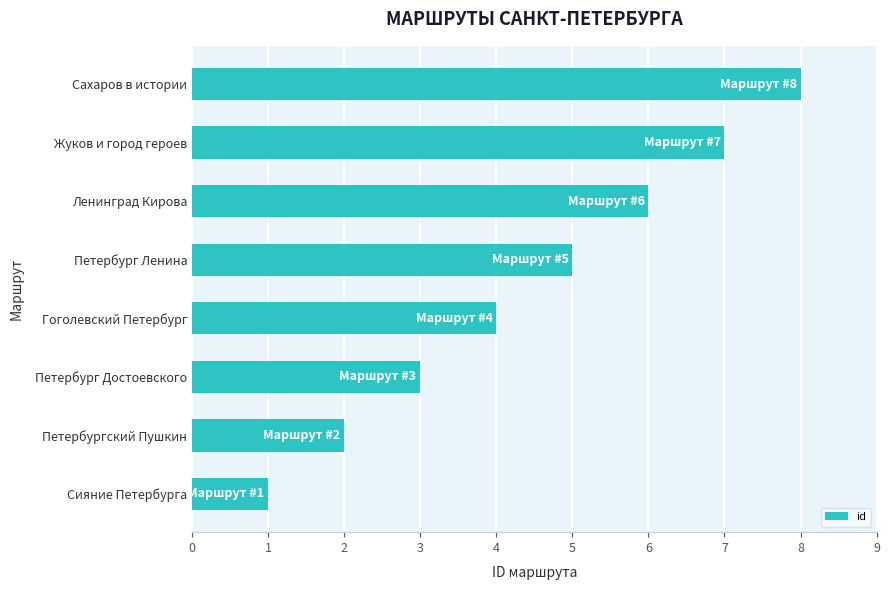

At which label is the value closest to 4?

Гоголевский Петербург